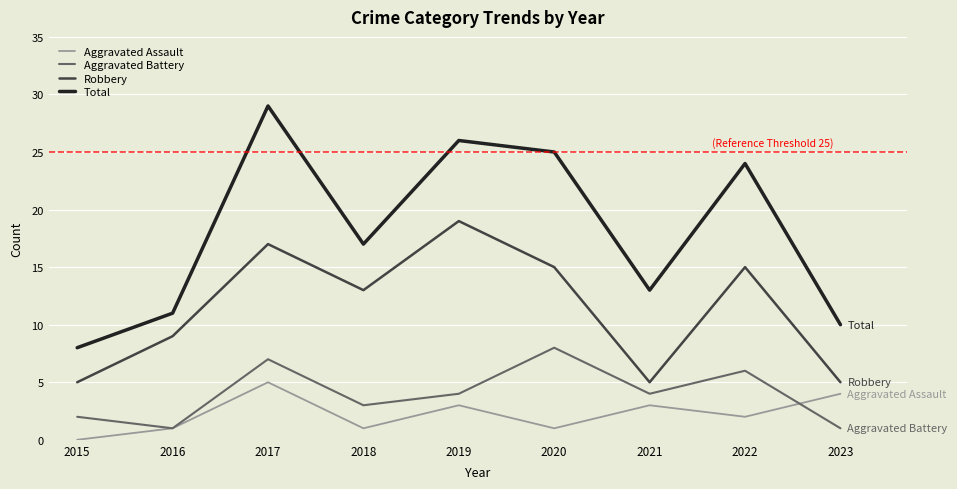

What is the total value across all series at 2015?

15